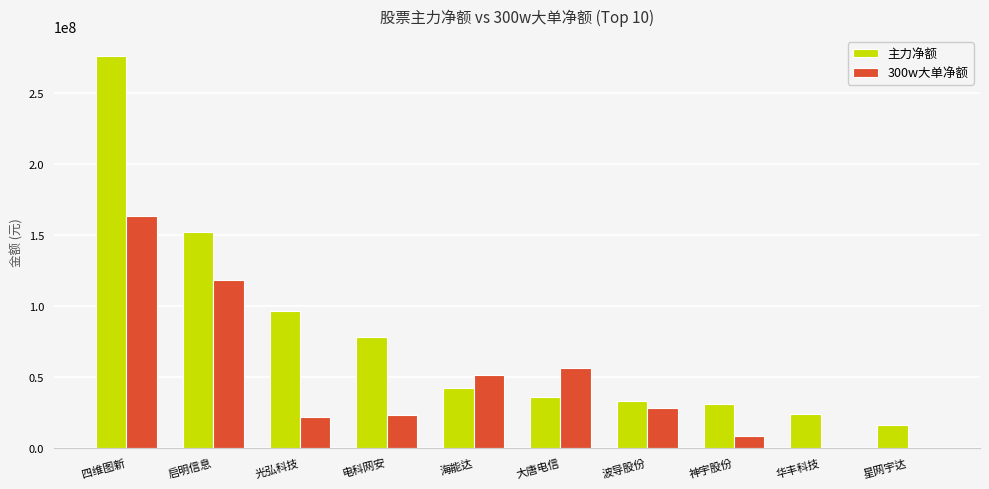

Which series has the largest total across all categories?

主力净额